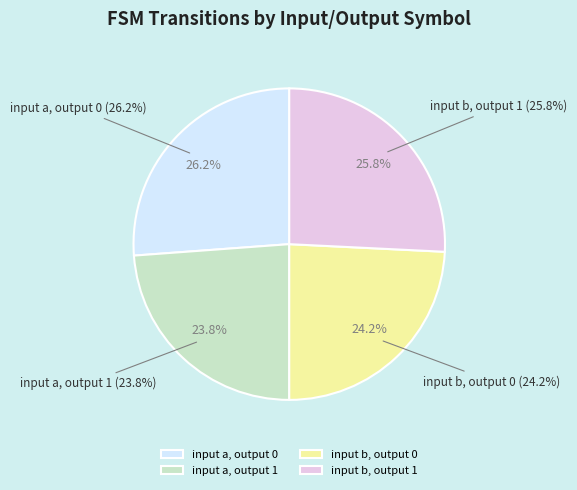

The input b, output 0 slice represents 35% of the pie. True or false?

False